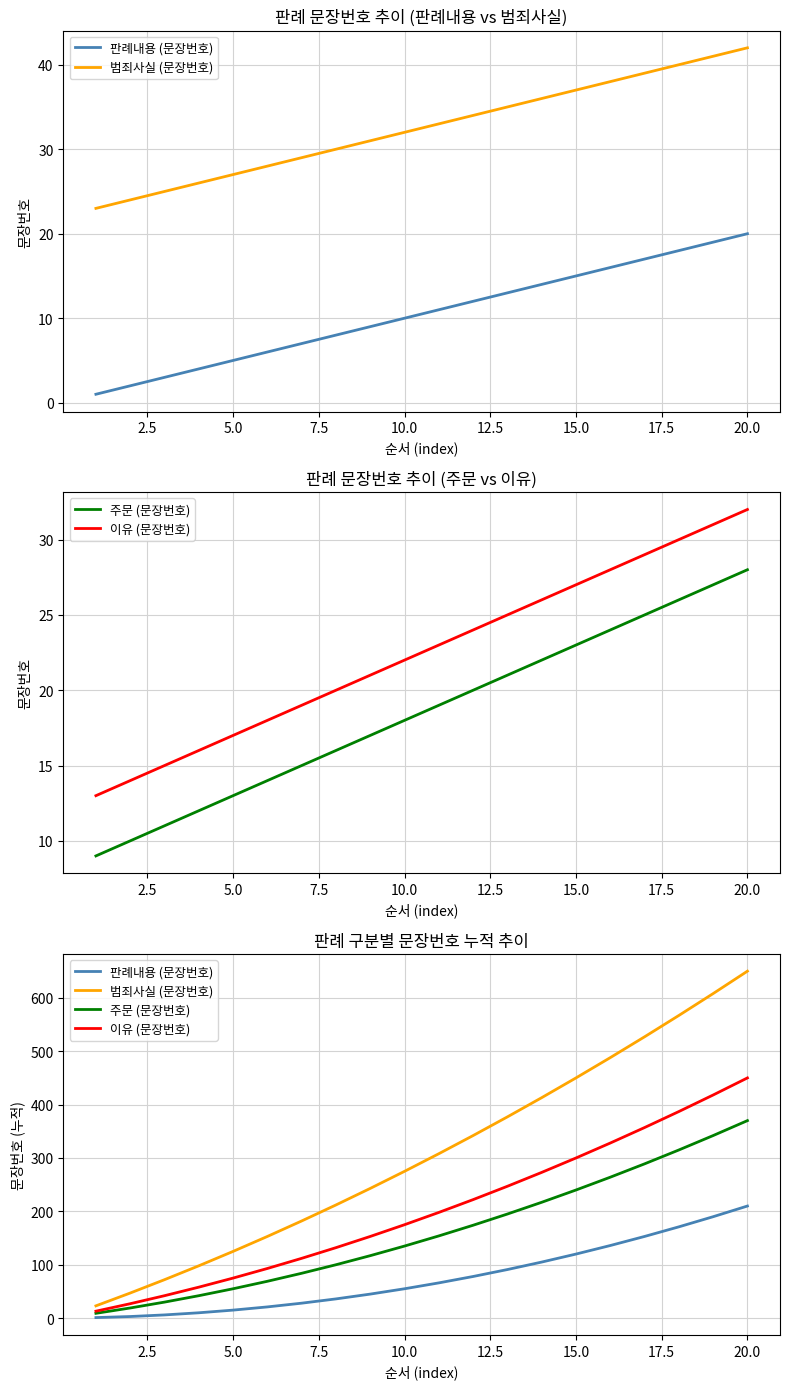

What is the sum of all 주문 (문장번호) values?

3220